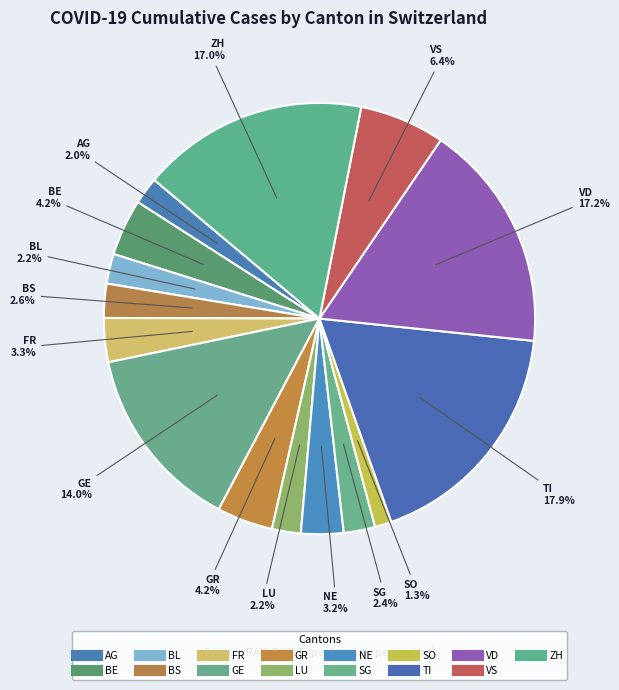

Rank the categories by value from highest to lowest.

TI, VD, ZH, GE, VS, BE, GR, FR, NE, BS, SG, BL, LU, AG, SO